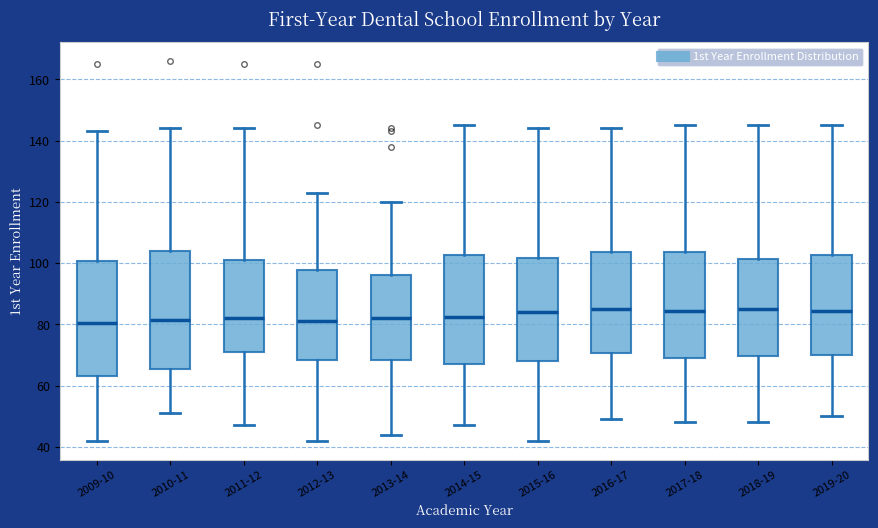

Where does the median line of the box for 2019-20 sit on the y-axis? The values are not printed on the chart, so give them approximately, as read against the axis.

84